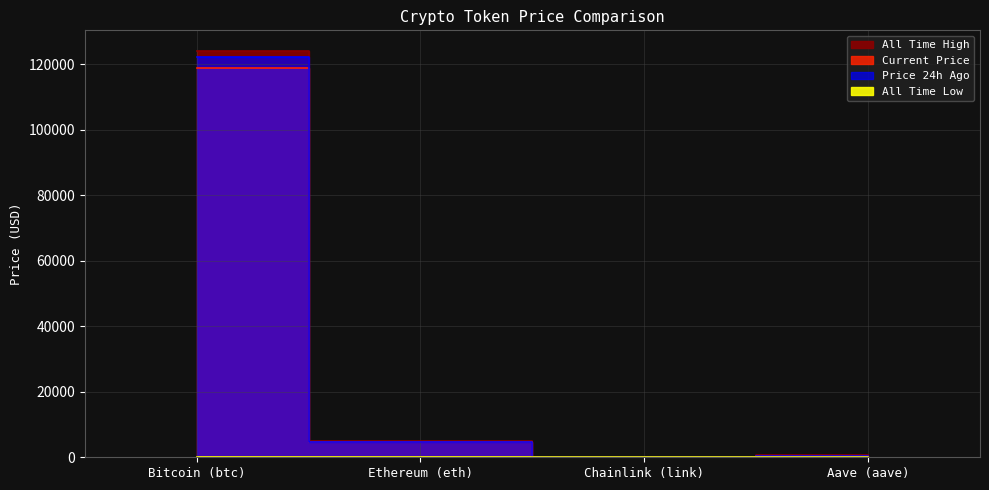

Rank the categories by allTimeHigh value from lowest to highest.

Chainlink (link), Aave (aave), Ethereum (eth), Bitcoin (btc)